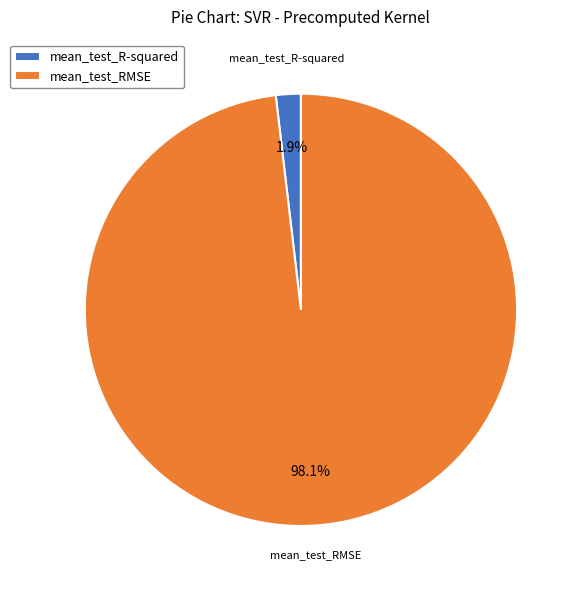

Is the sum of mean_test_R-squared and mean_test_RMSE greater than half?

Yes